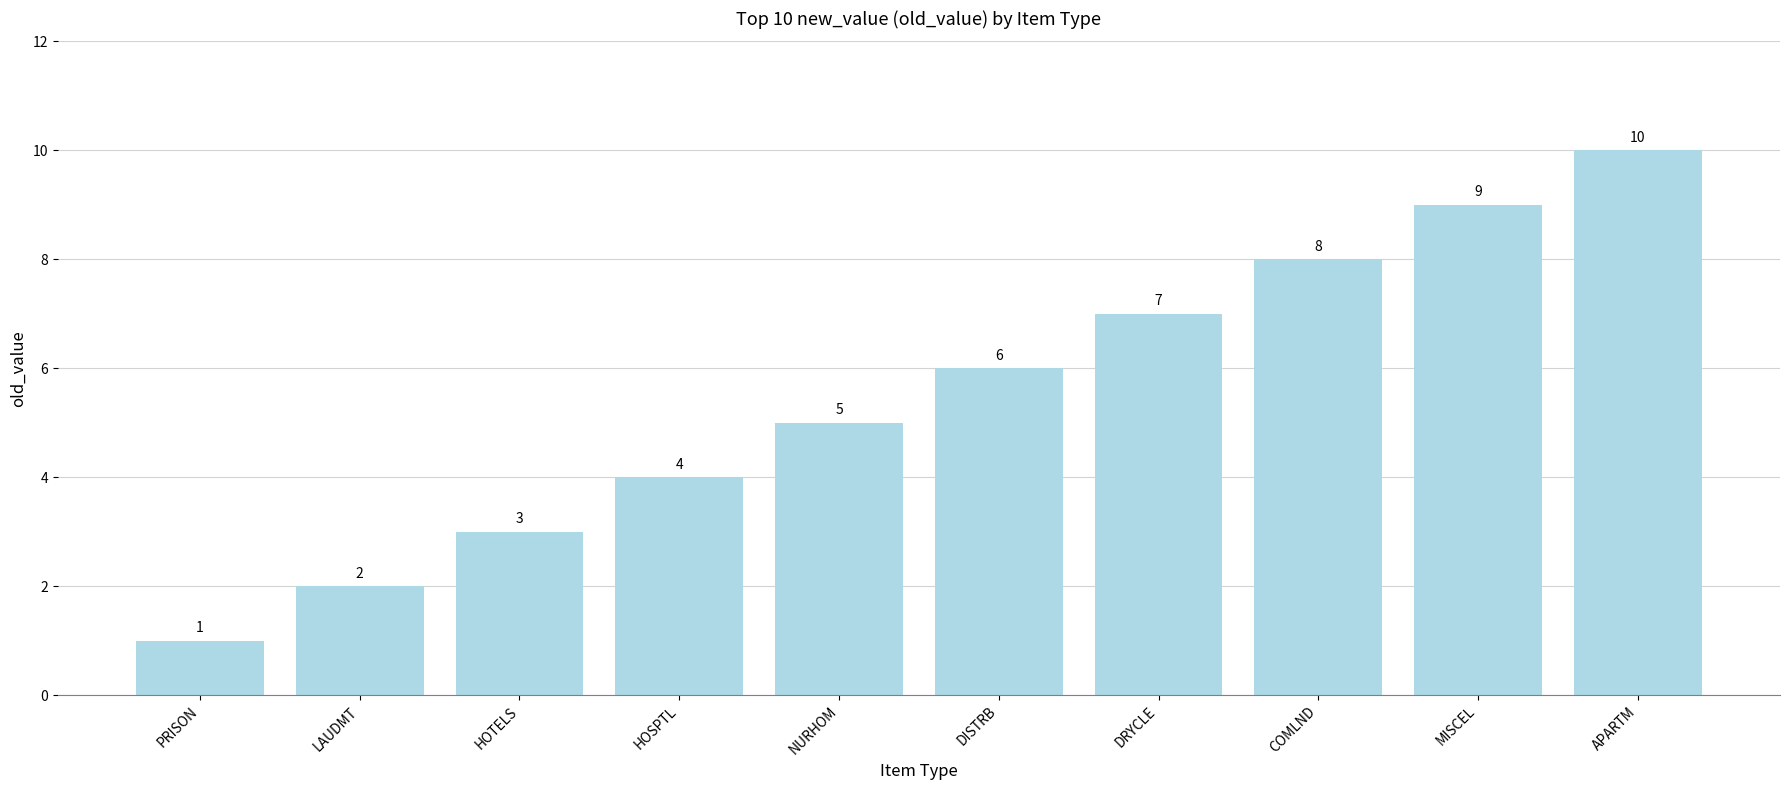

How many values are between 3 and 8?

6